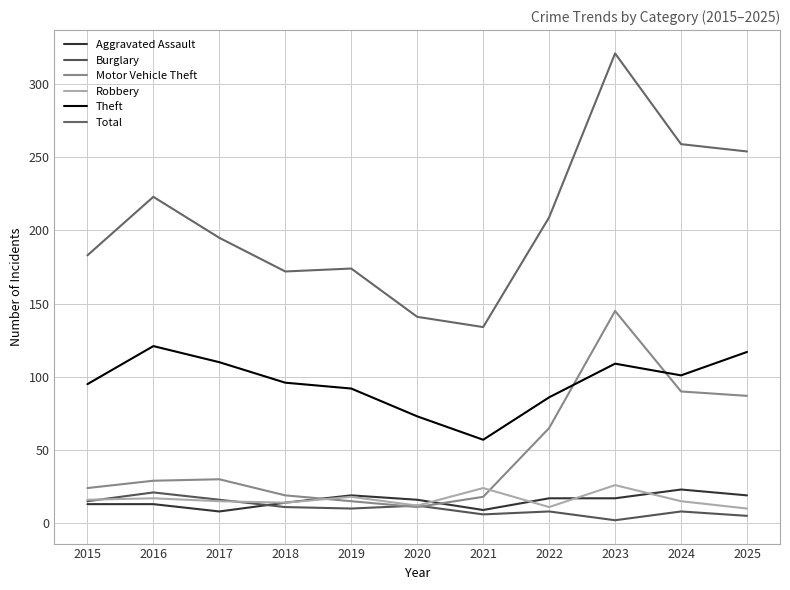

The value of Aggravated Assault at 2015 is 13. True or false?

True